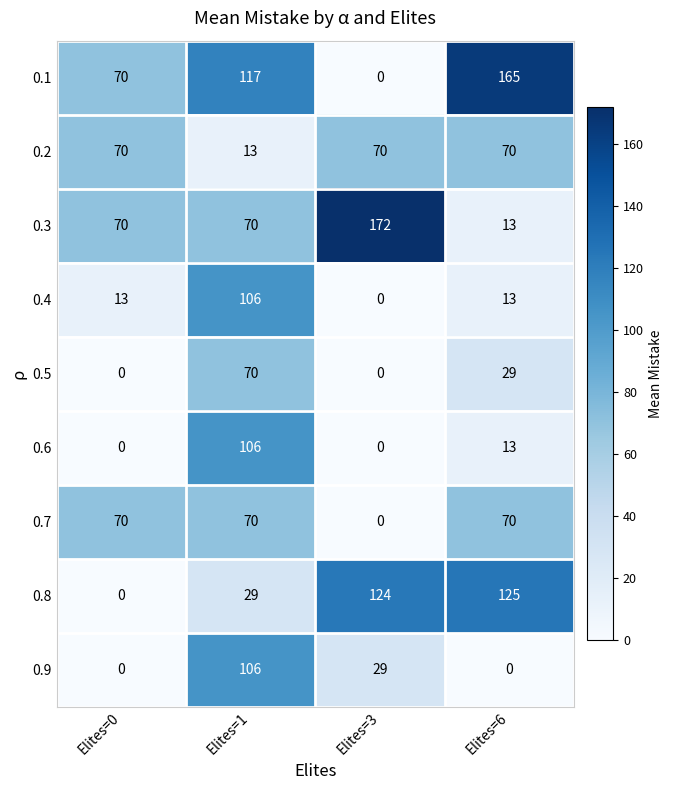

Where is 0.9 nearest to the value 53?

Elites=3